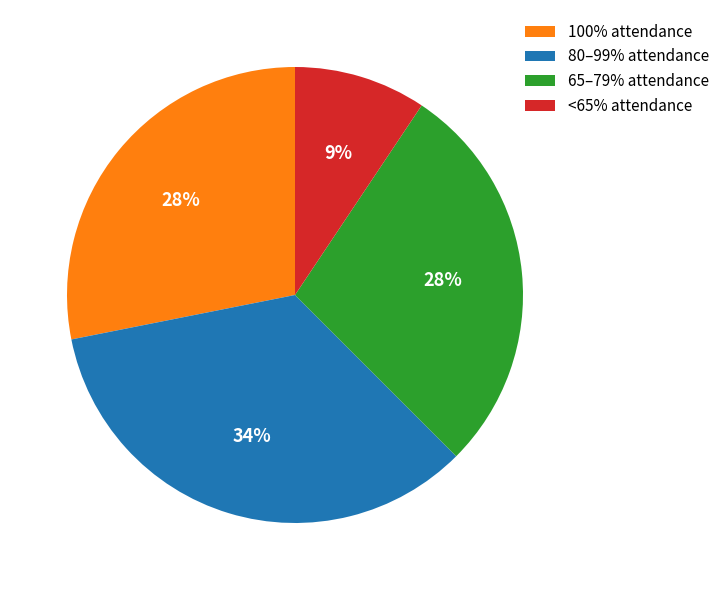

What percentage is the <65% attendance slice, to the nearest percent?

9%